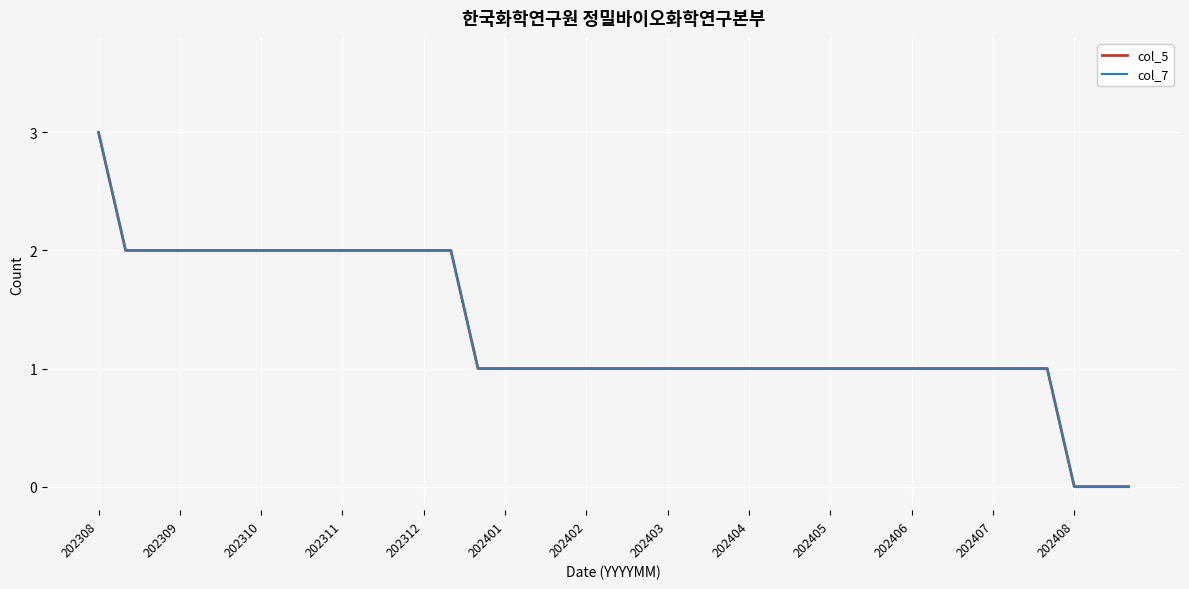

Does the chart have visible grid lines?

Yes